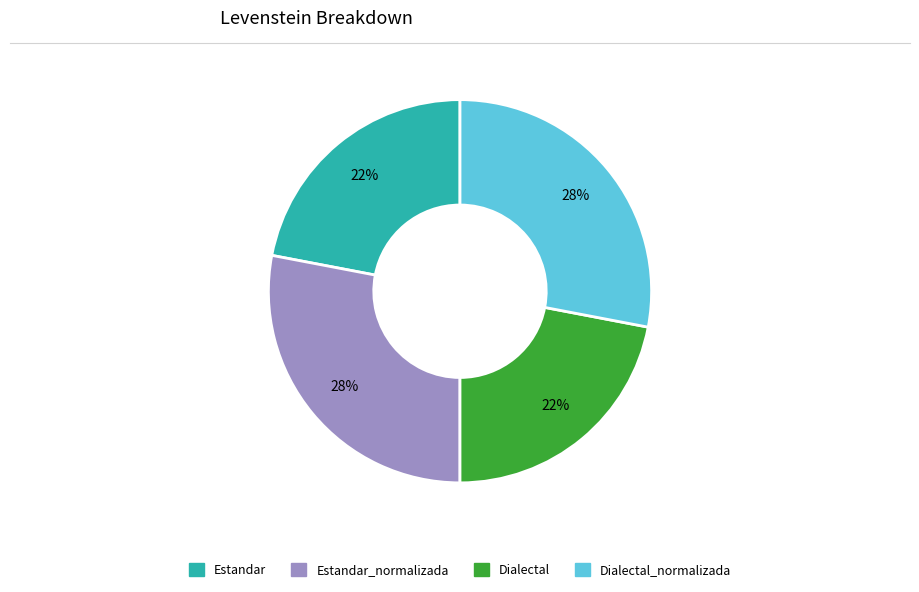

Does any single category account for the majority?

No